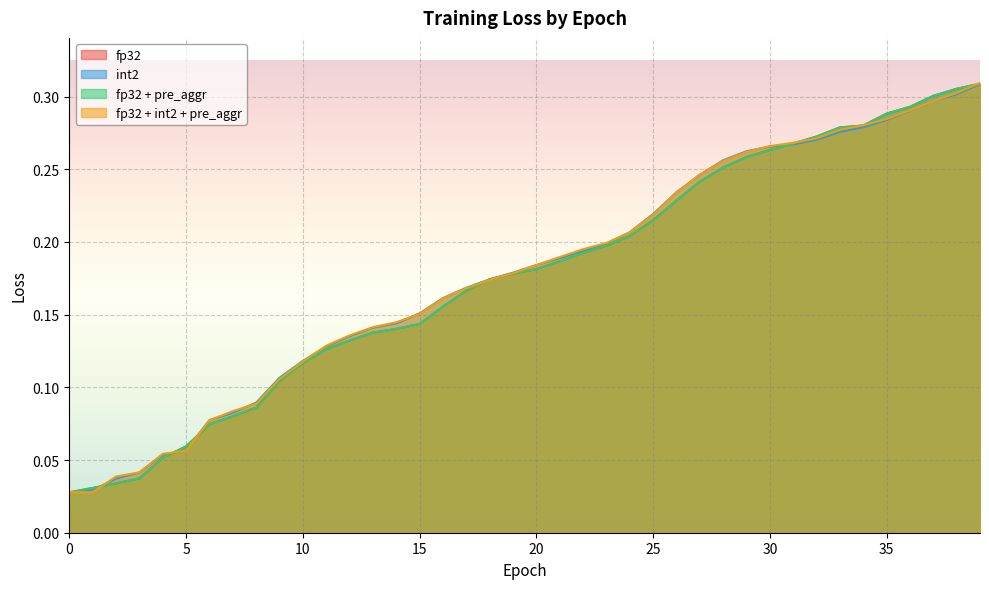

What is the total value across all series at 3?

0.2